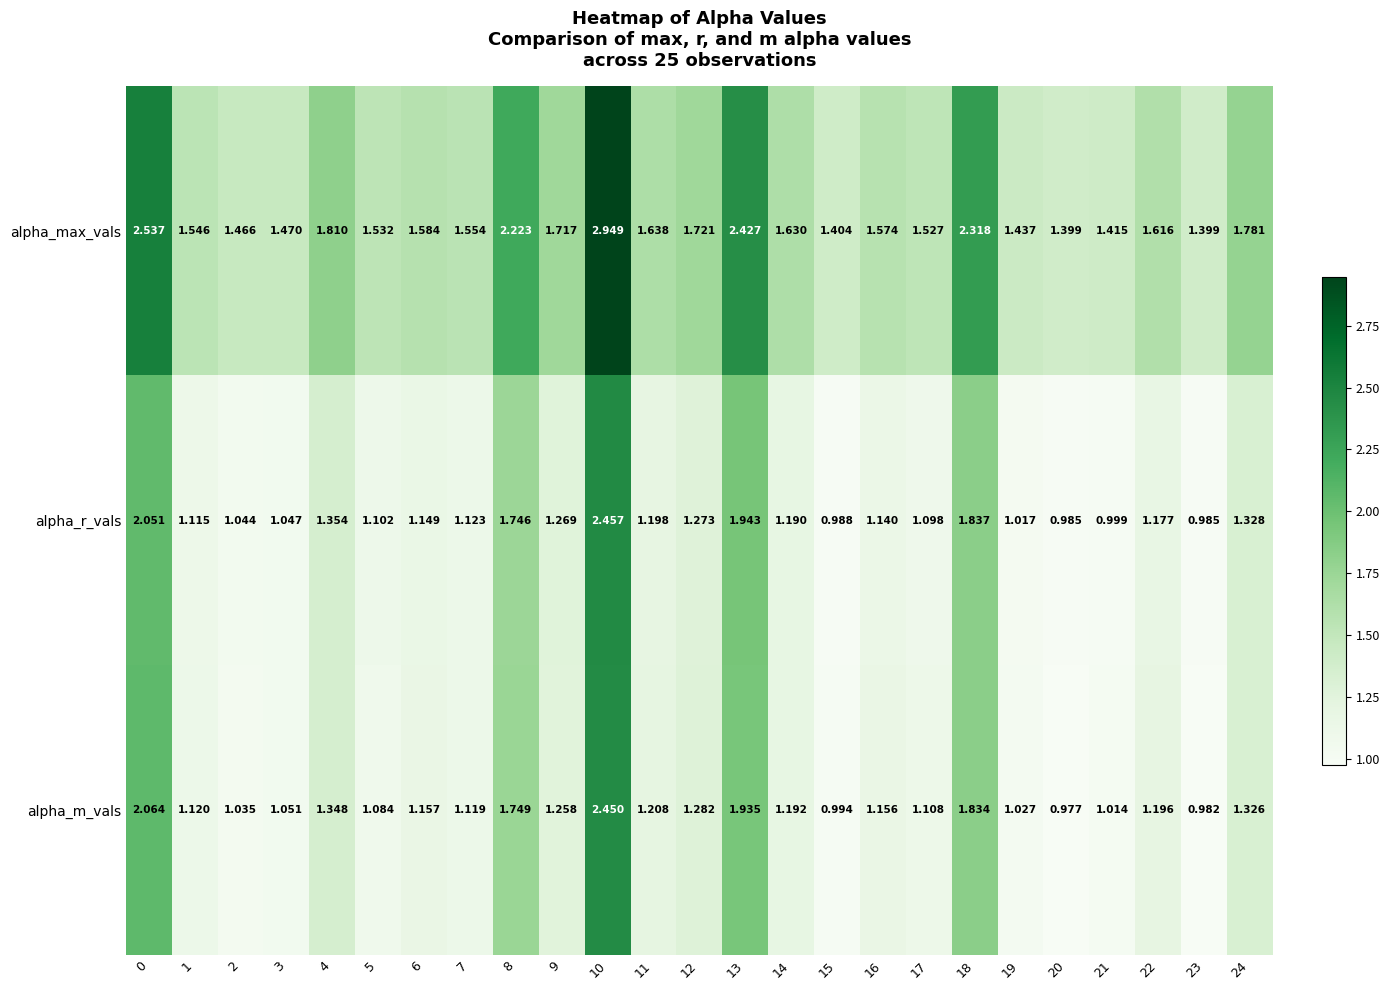

Rank the series by their maximum value, from lowest to highest.

alpha_m_vals, alpha_r_vals, alpha_max_vals